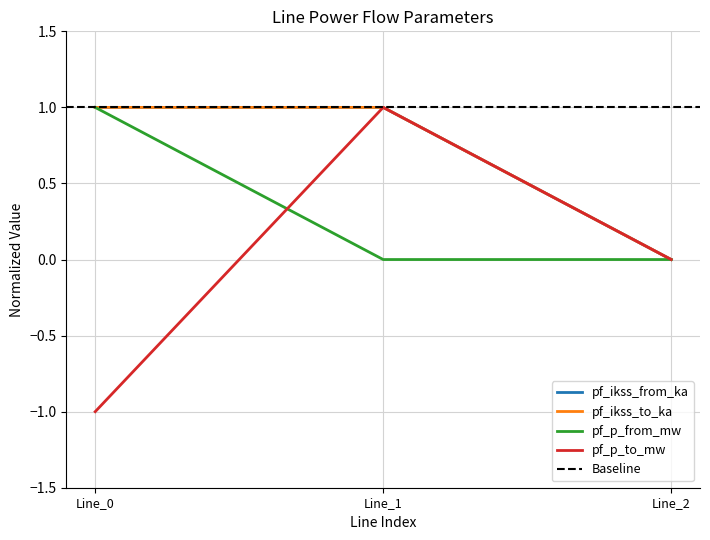

At how many categories does at least one series exceed 0?

2